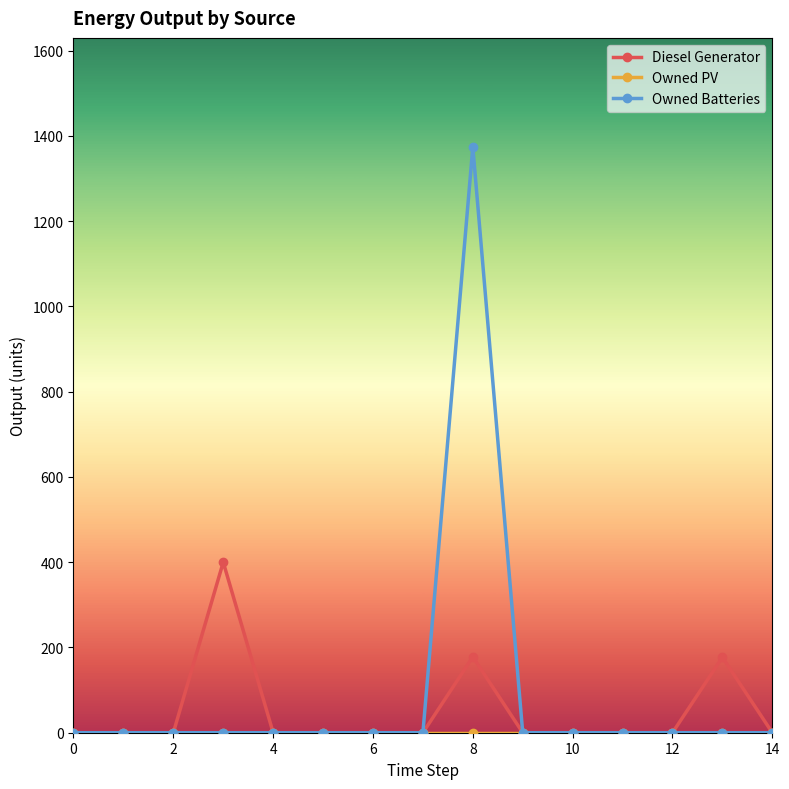

True or false: Owned Batteries has more than 0 points higher than both neighbors.

True